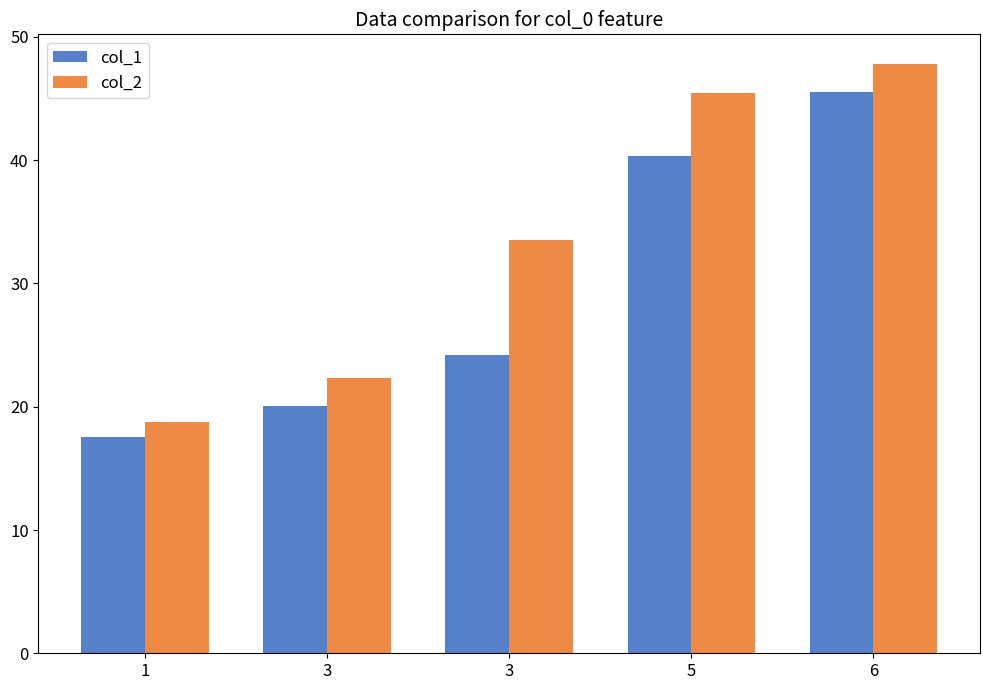

Are the bars grouped side by side (vs. stacked)?

Yes